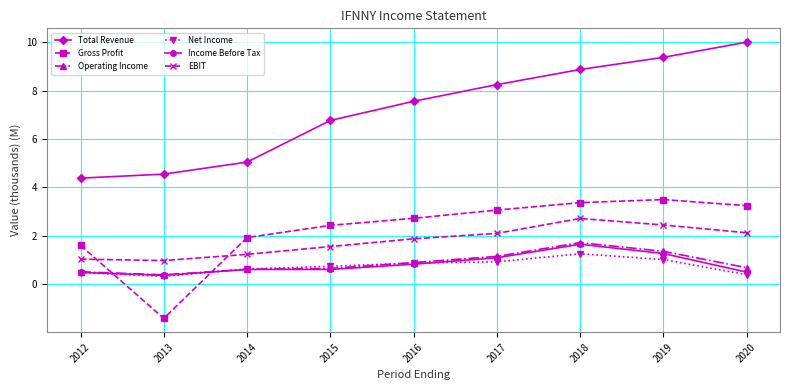

The Income Before Tax series shows 1.6 at 2018. True or false?

True